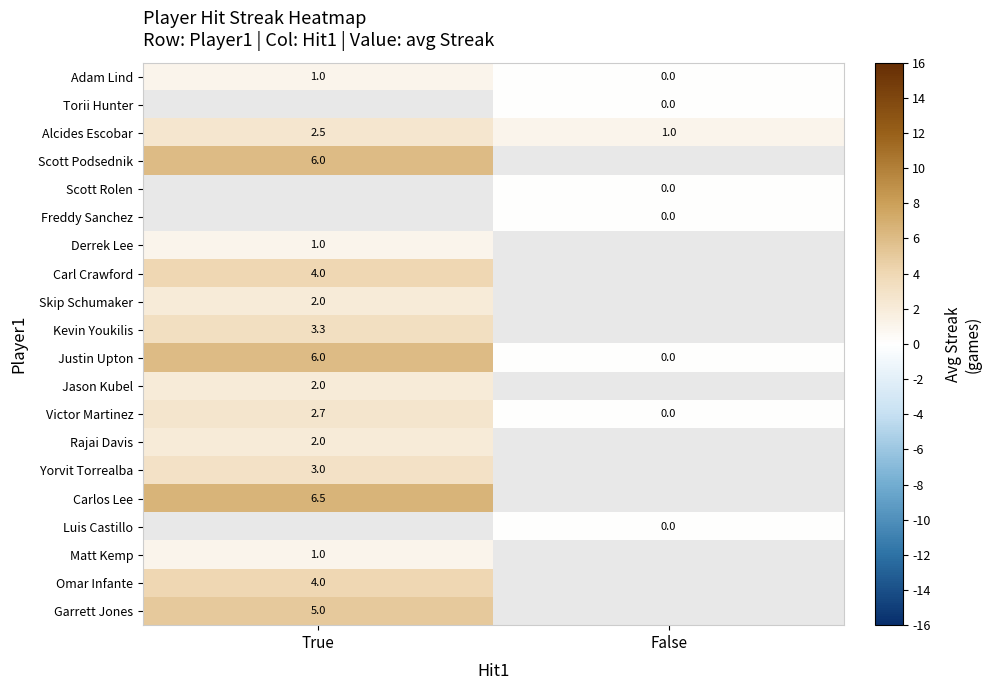

How many data points does each series have?

2